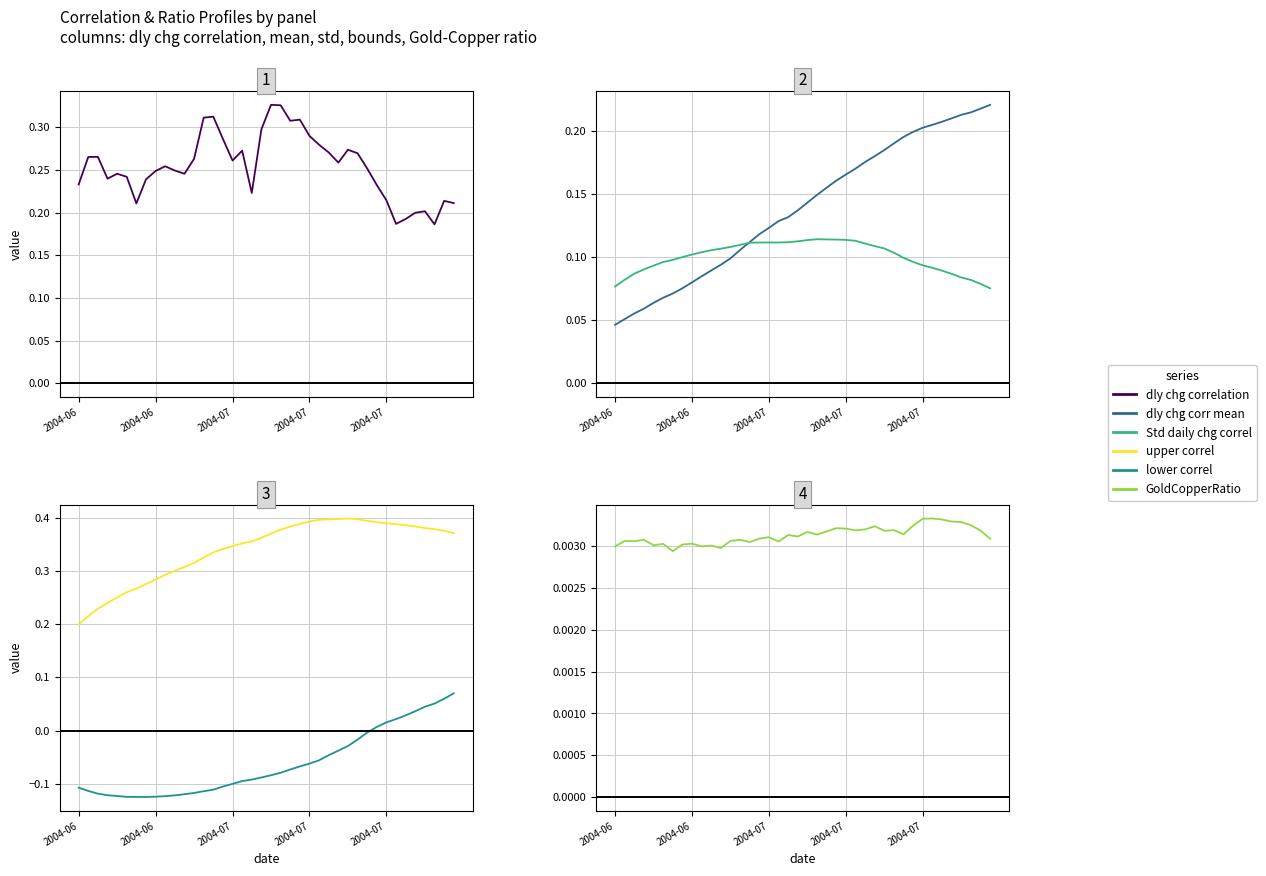

At which category is the sum across all series the highest?

39